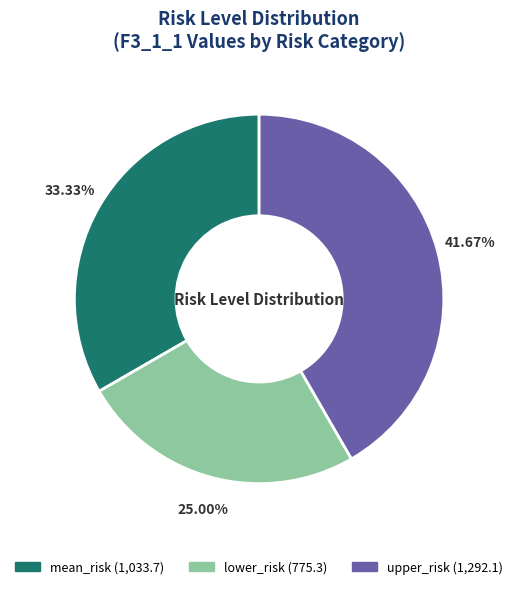

Is it true that mean_risk is 33% of the pie?

True